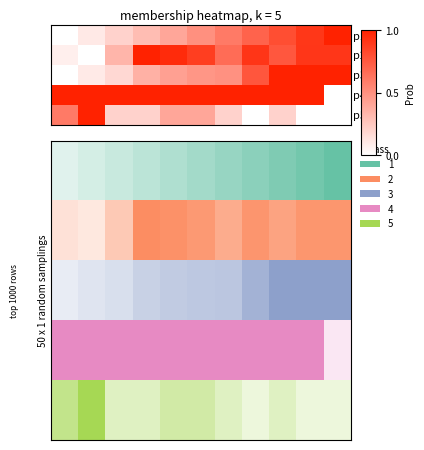

Rank the series by their maximum value, from highest to lowest.

p1, p2, p3, p4, p5